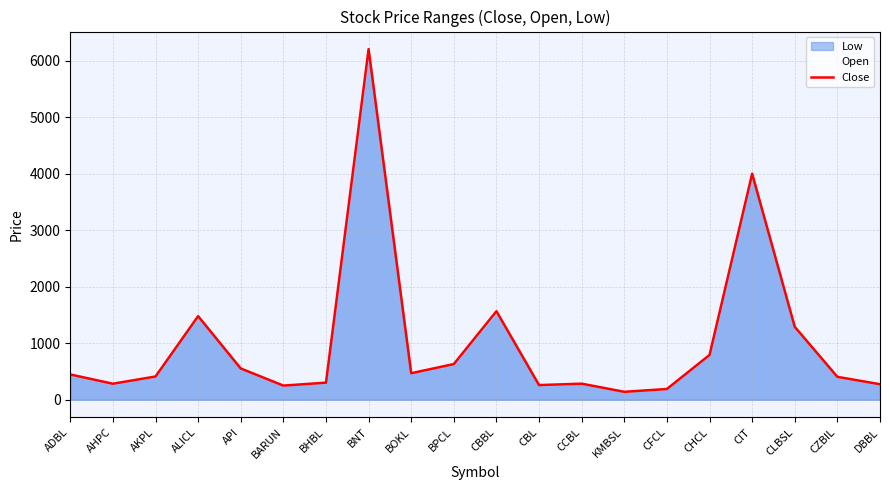

What is the sum of the values at AHPC and BNT?

6489